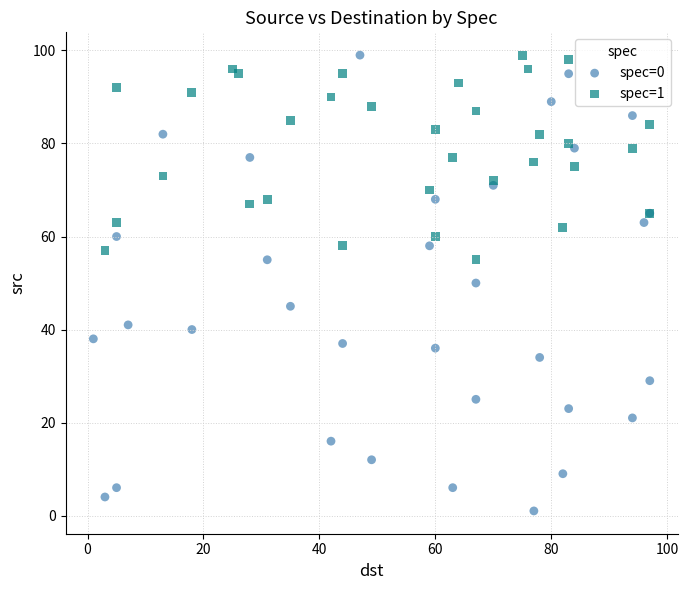

Which series has the largest Y range (max minus min)?

spec=0